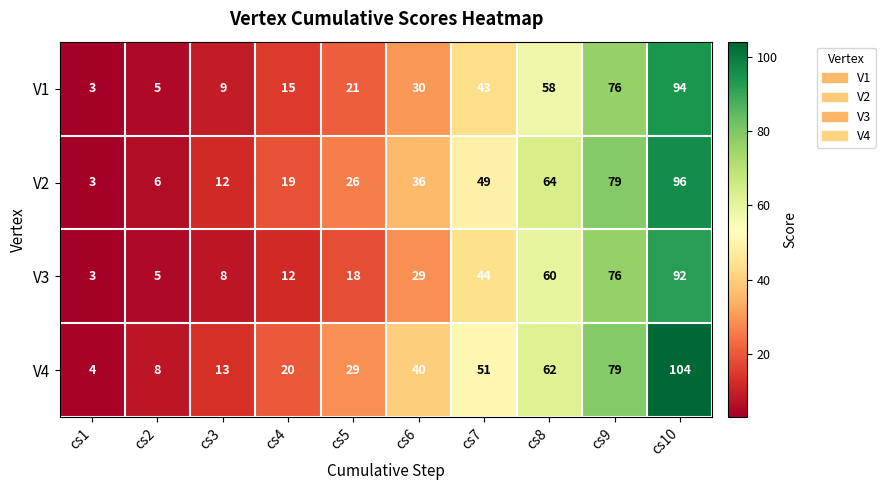

What is the average value of the V4 series?

41